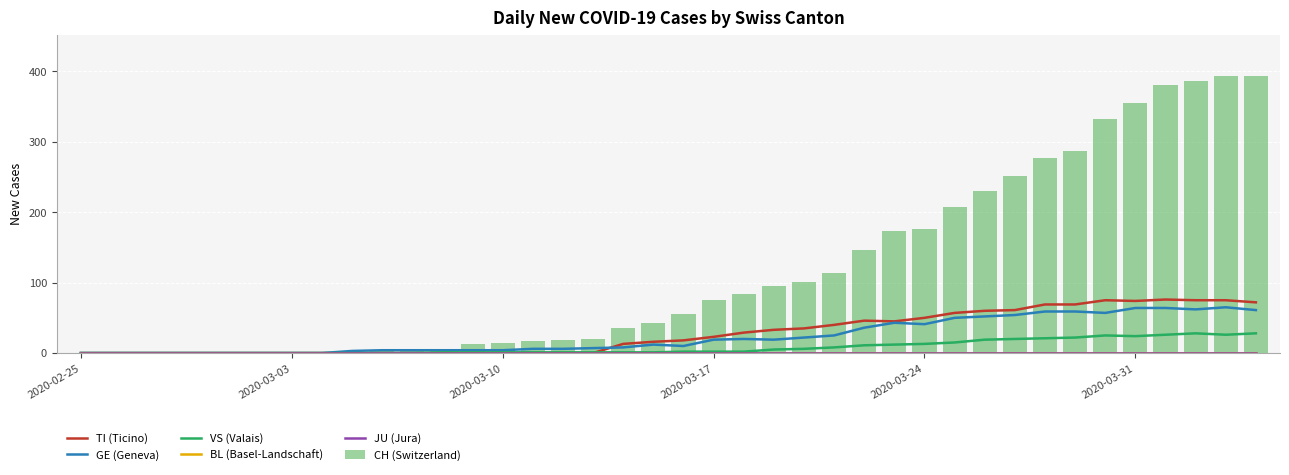

Rank the series by their maximum value, from highest to lowest.

CH (Switzerland), TI (Ticino), GE (Geneva), VS (Valais), BL (Basel-Landschaft), JU (Jura)